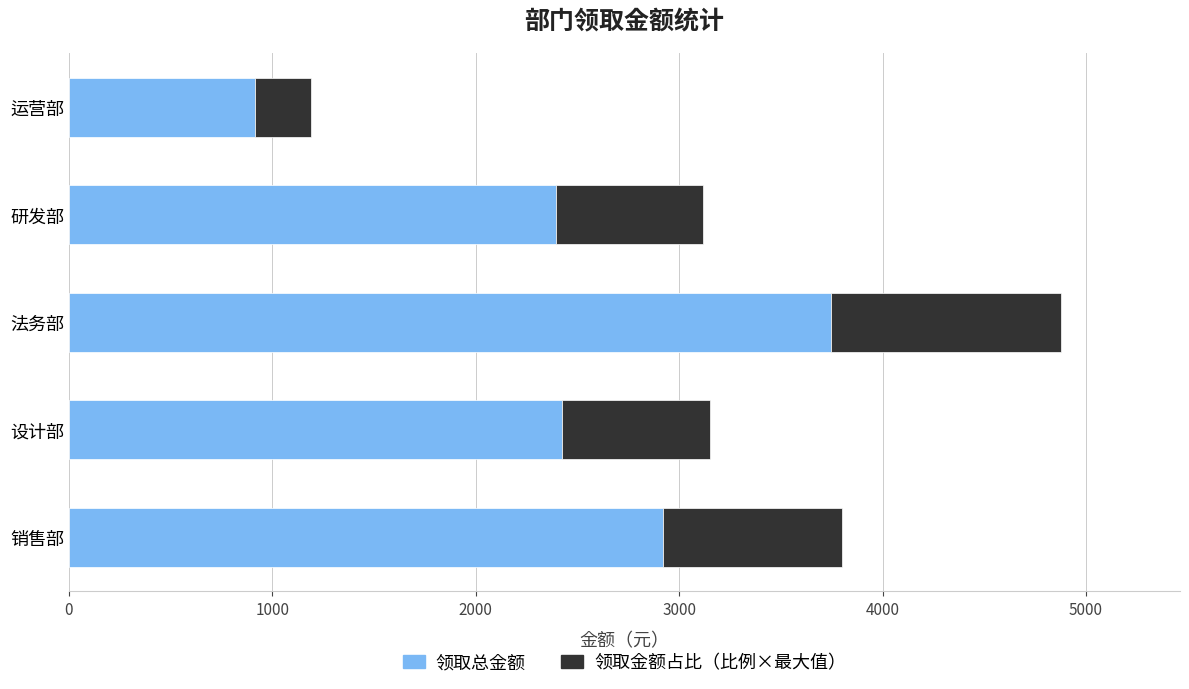

What is the difference between the 领取总金额 values at 运营部 and 设计部?

1507.0